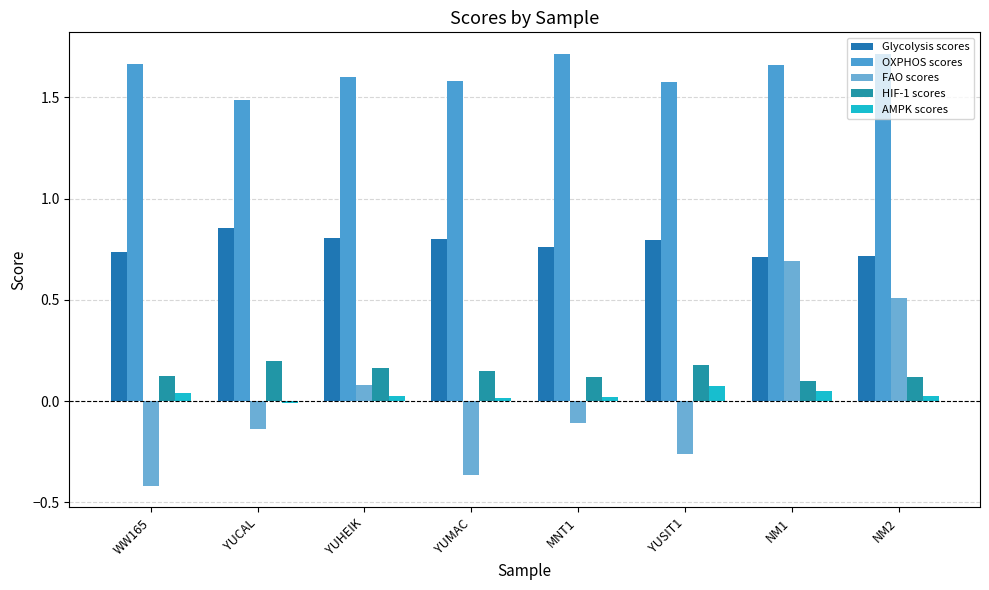

How many negative values does the FAO scores series have?

5